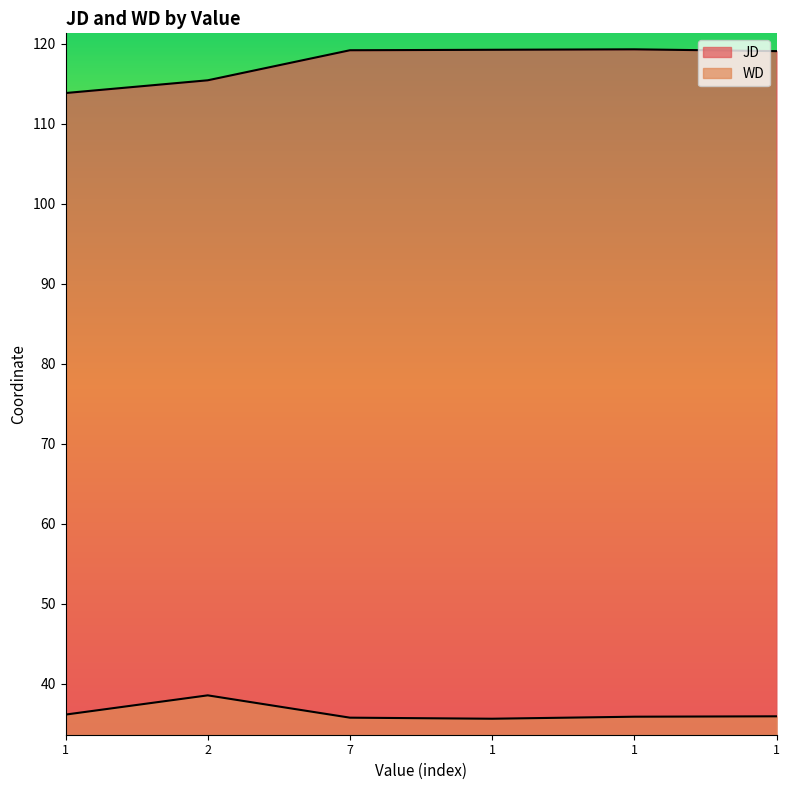

How many lines are shown in the chart?

2